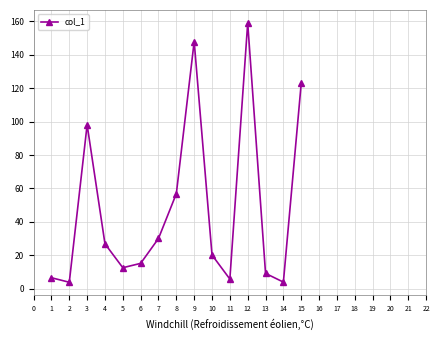

At which label is the value closest to 81?

3